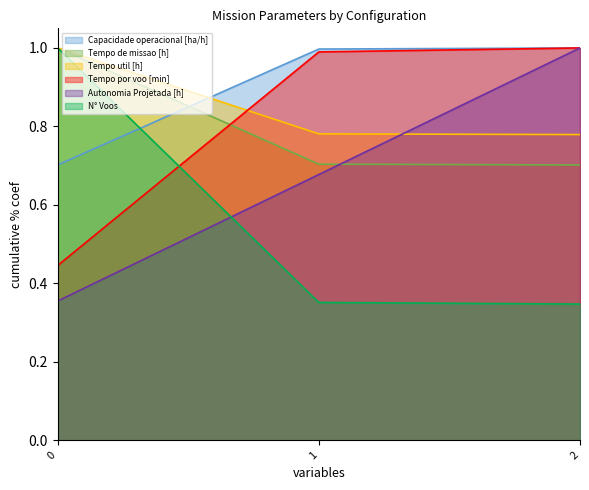

How many distinct data groups are displayed?

6